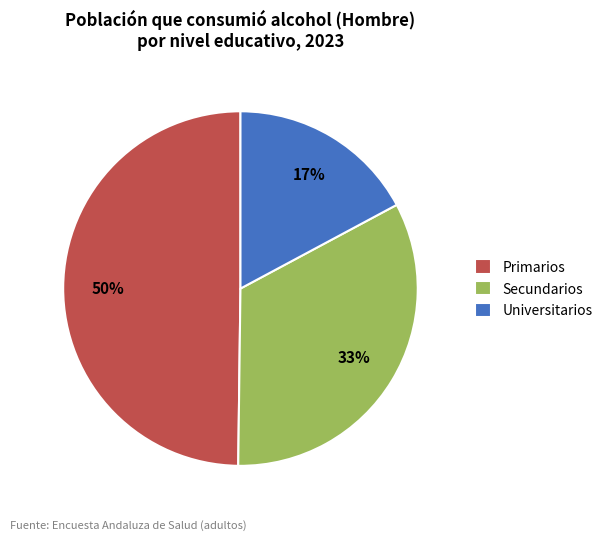

Is it true that Universitarios is 17% of the pie?

True